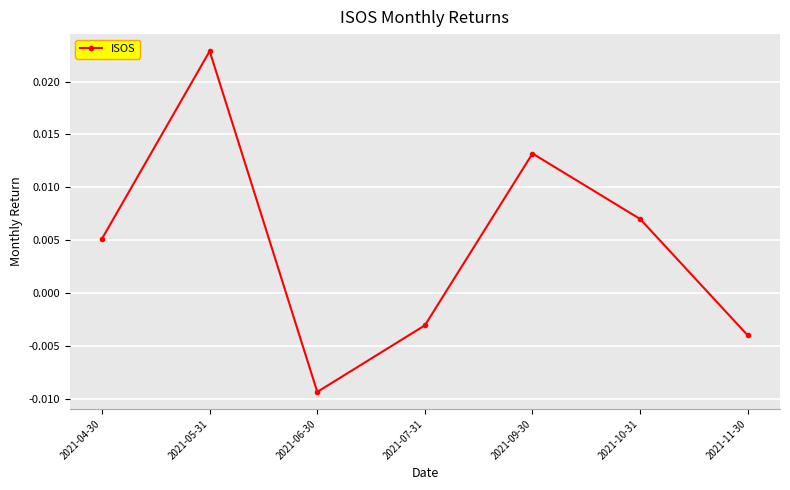

Rank the categories by value from highest to lowest.

2021-05-31, 2021-09-30, 2021-10-31, 2021-04-30, 2021-07-31, 2021-11-30, 2021-06-30